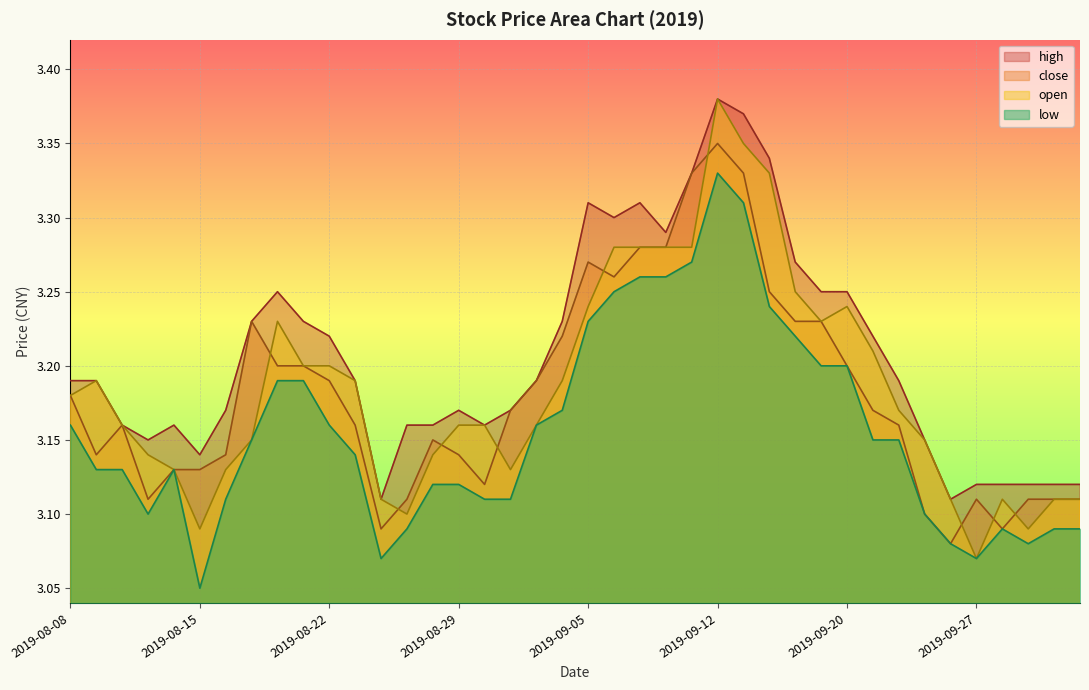

Which series has the largest total across all categories?

high